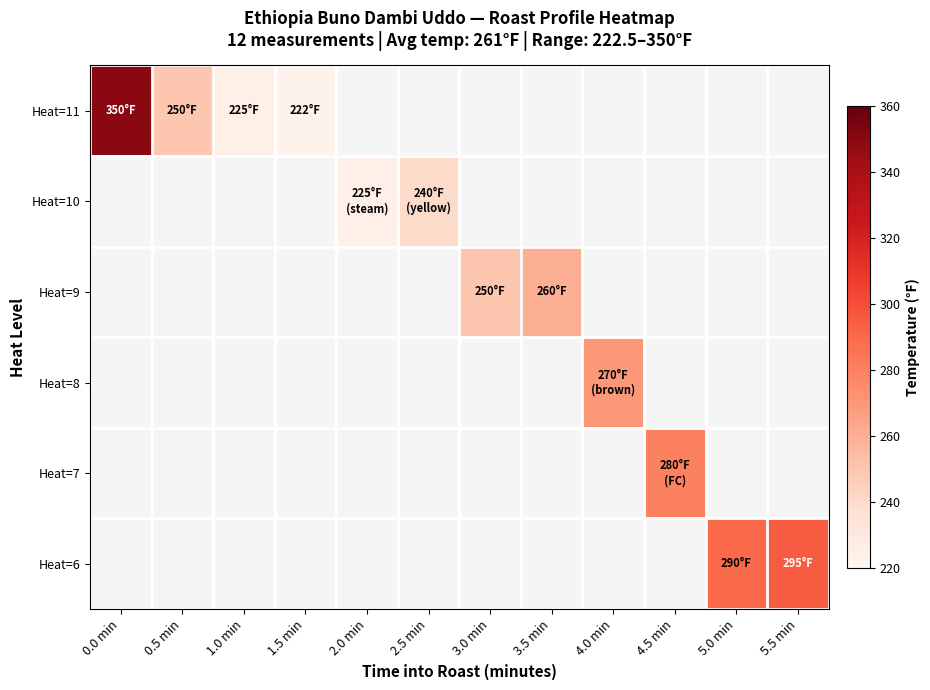

Rank the categories by Heat=11 value from lowest to highest.

1.5 min, 2.0 min, 2.5 min, 3.0 min, 3.5 min, 4.0 min, 4.5 min, 5.0 min, 5.5 min, 1.0 min, 0.5 min, 0.0 min